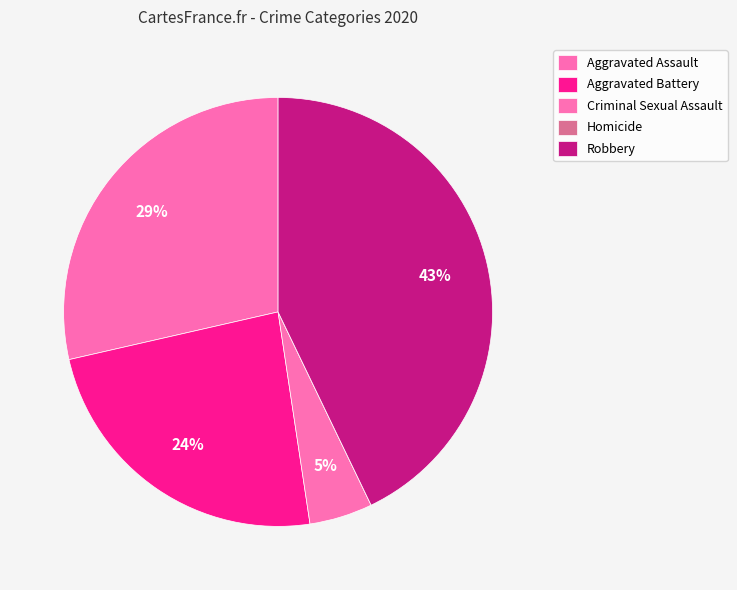

To the nearest percent, what is the average slice percentage?

20%